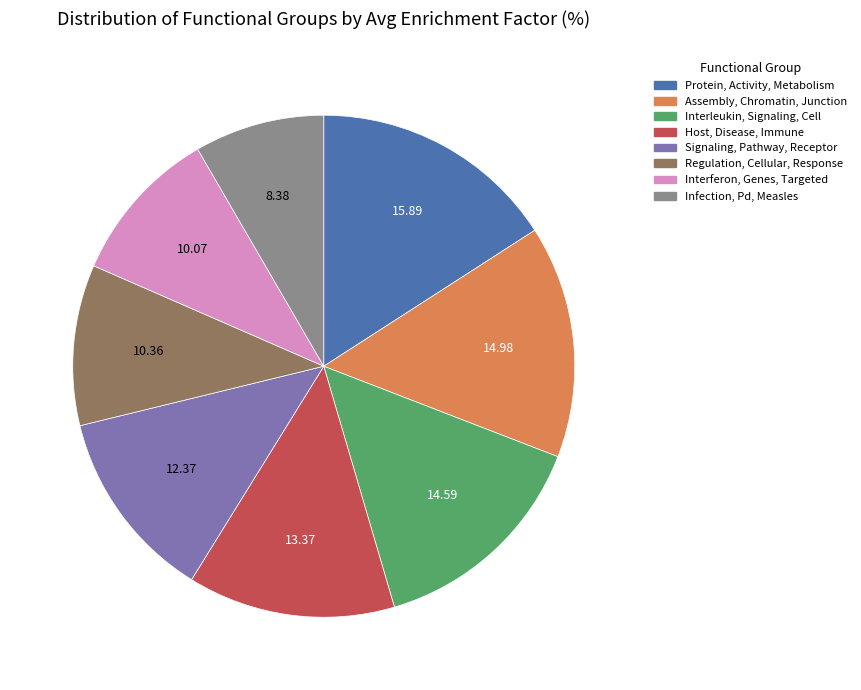

Approximately how many times larger is the value at Signaling, Pathway, Receptor compared to Protein, Activity, Metabolism?

0.8